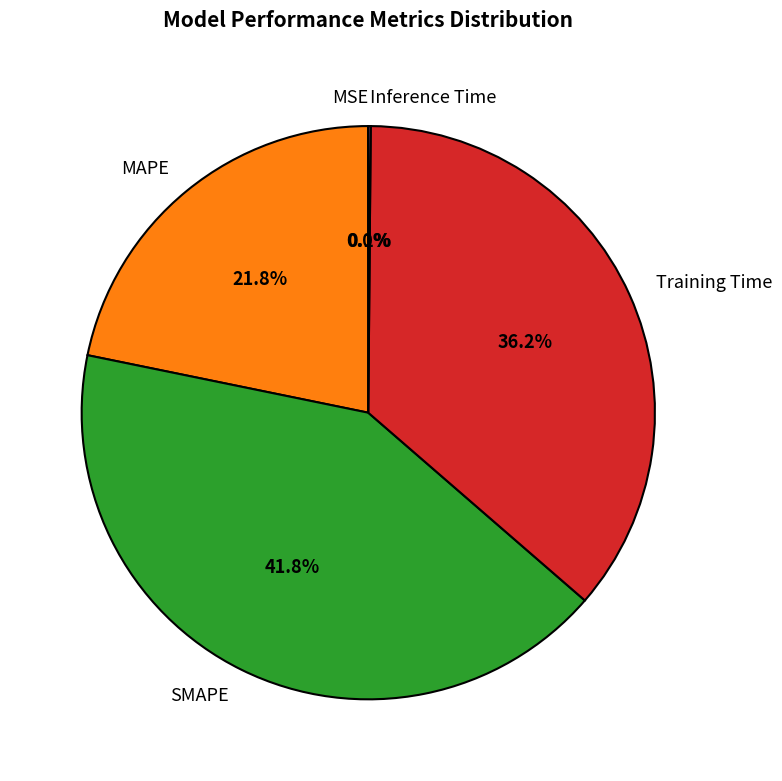

What is the largest slice in the pie chart?

SMAPE